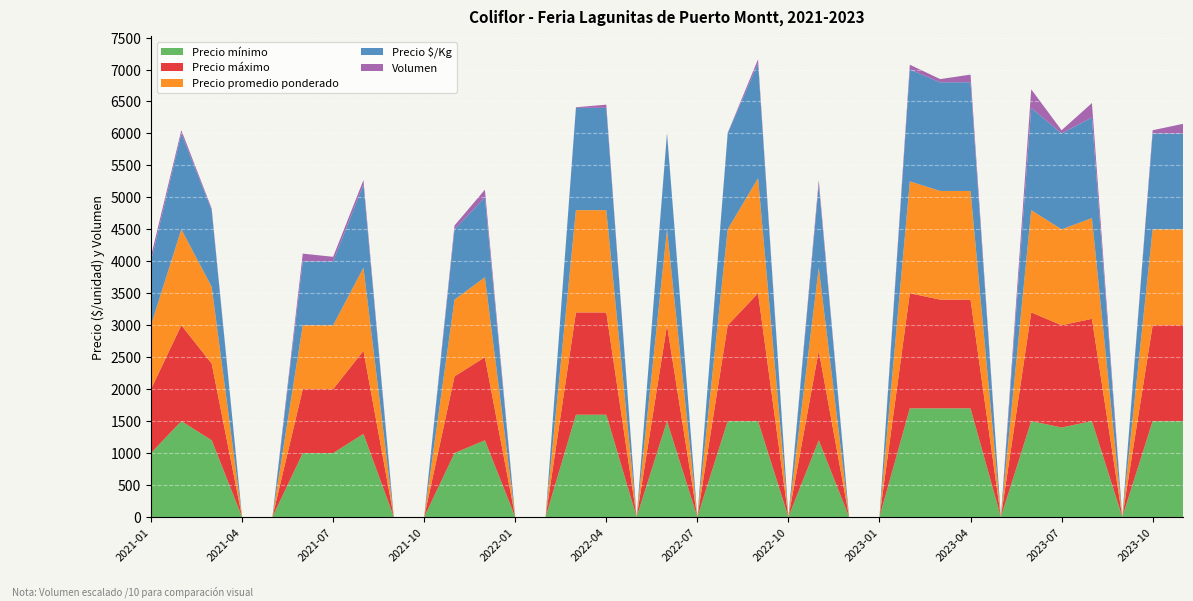

Reading right to left, list all the values displayed in this chart.

Precio mínimo: 2023-11=1500	2023-10=1500	2023-09=0	2023-08=1500	2023-07=1400	2023-06=1500	2023-05=0	2023-04=1700	2023-03=1700	2023-02=1700	2023-01=0	2022-12=0	2022-11=1200	2022-10=0	2022-09=1500	2022-08=1500	2022-07=0	2022-06=1500	2022-05=0	2022-04=1600	2022-03=1600	2022-02=0	2022-01=0	2021-12=1200	2021-11=1000	2021-10=0	2021-09=0	2021-08=1300	2021-07=1000	2021-06=1000	2021-05=0	2021-04=0	2021-03=1200	2021-02=1500	2021-01=1000
Precio máximo: 2023-11=1500	2023-10=1500	2023-09=0	2023-08=1600	2023-07=1600	2023-06=1700	2023-05=0	2023-04=1700	2023-03=1700	2023-02=1800	2023-01=0	2022-12=0	2022-11=1400	2022-10=0	2022-09=2000	2022-08=1500	2022-07=0	2022-06=1500	2022-05=0	2022-04=1600	2022-03=1600	2022-02=0	2022-01=0	2021-12=1300	2021-11=1200	2021-10=0	2021-09=0	2021-08=1300	2021-07=1000	2021-06=1000	2021-05=0	2021-04=0	2021-03=1200	2021-02=1500	2021-01=1000
Precio promedio ponderado: 2023-11=1500	2023-10=1500	2023-09=0	2023-08=1575	2023-07=1500	2023-06=1600	2023-05=0	2023-04=1700	2023-03=1700	2023-02=1750	2023-01=0	2022-12=0	2022-11=1300	2022-10=0	2022-09=1800	2022-08=1500	2022-07=0	2022-06=1500	2022-05=0	2022-04=1600	2022-03=1600	2022-02=0	2022-01=0	2021-12=1250	2021-11=1200	2021-10=0	2021-09=0	2021-08=1300	2021-07=1000	2021-06=1000	2021-05=0	2021-04=0	2021-03=1200	2021-02=1500	2021-01=1000
Precio $/Kg: 2023-11=1500	2023-10=1500	2023-09=0	2023-08=1575	2023-07=1500	2023-06=1600	2023-05=0	2023-04=1700	2023-03=1700	2023-02=1750	2023-01=0	2022-12=0	2022-11=1300	2022-10=0	2022-09=1800	2022-08=1500	2022-07=0	2022-06=1500	2022-05=0	2022-04=1600	2022-03=1600	2022-02=0	2022-01=0	2021-12=1250	2021-11=1100	2021-10=0	2021-09=0	2021-08=1300	2021-07=1000	2021-06=1000	2021-05=0	2021-04=0	2021-03=1200	2021-02=1500	2021-01=1000
Volumen: 2023-11=1500	2023-10=500	2023-09=0	2023-08=2250	2023-07=500	2023-06=2900	2023-05=0	2023-04=1200	2023-03=500	2023-02=750	2023-01=0	2022-12=0	2022-11=700	2022-10=0	2022-09=600	2022-08=100	2022-07=0	2022-06=100	2022-05=0	2022-04=500	2022-03=100	2022-02=0	2022-01=0	2021-12=1200	2021-11=600	2021-10=0	2021-09=0	2021-08=700	2021-07=700	2021-06=1200	2021-05=0	2021-04=0	2021-03=250	2021-02=500	2021-01=800